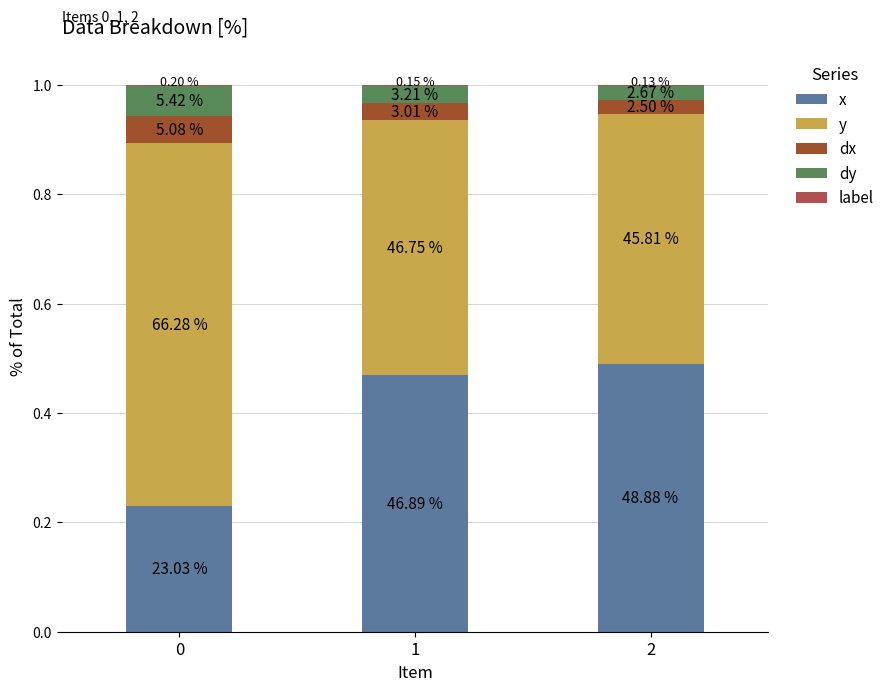

How many label values are between 0 and 1?

3